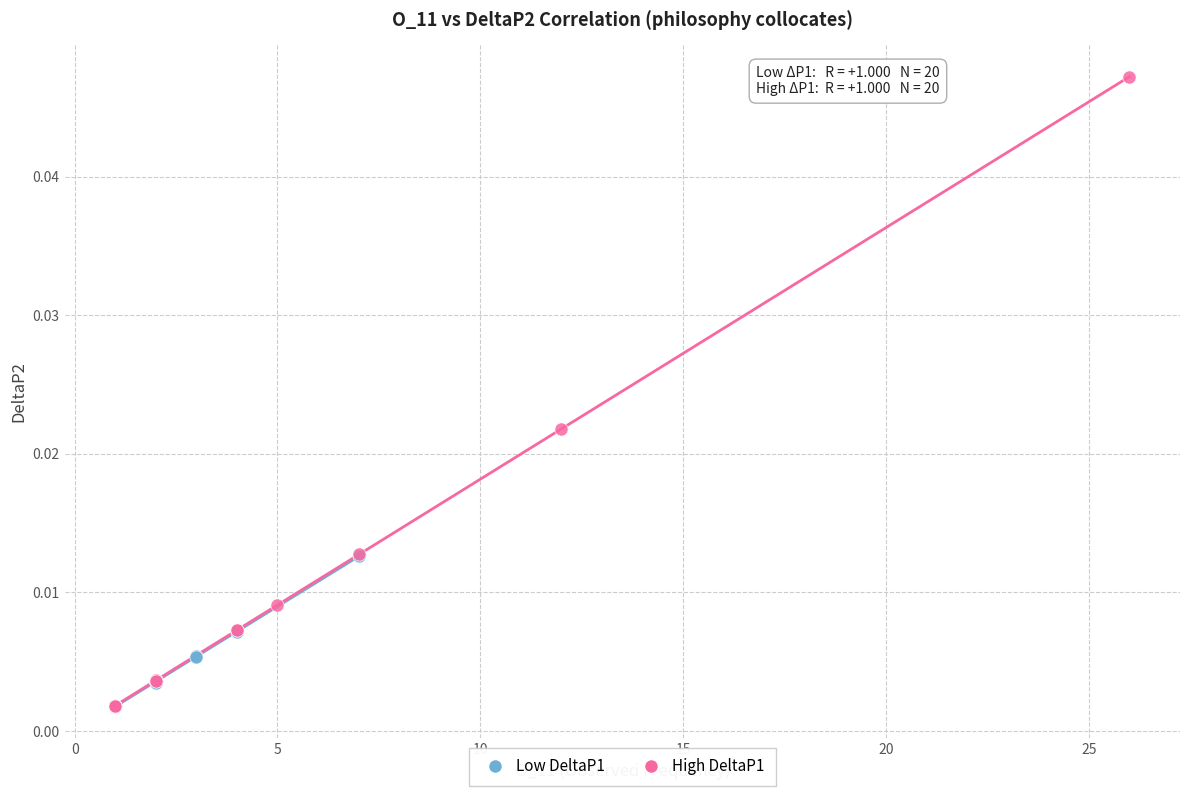

Which series has the largest Y range (max minus min)?

High DeltaP1